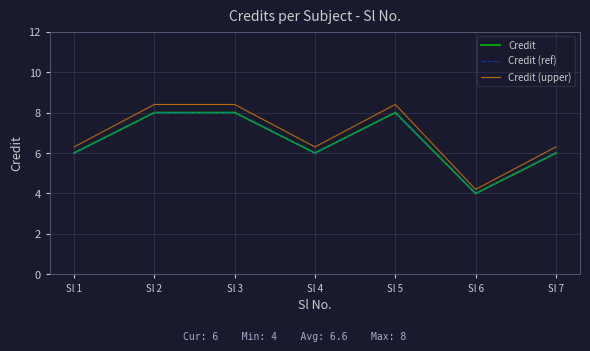

Is this an area chart (filled region under the line)?

No